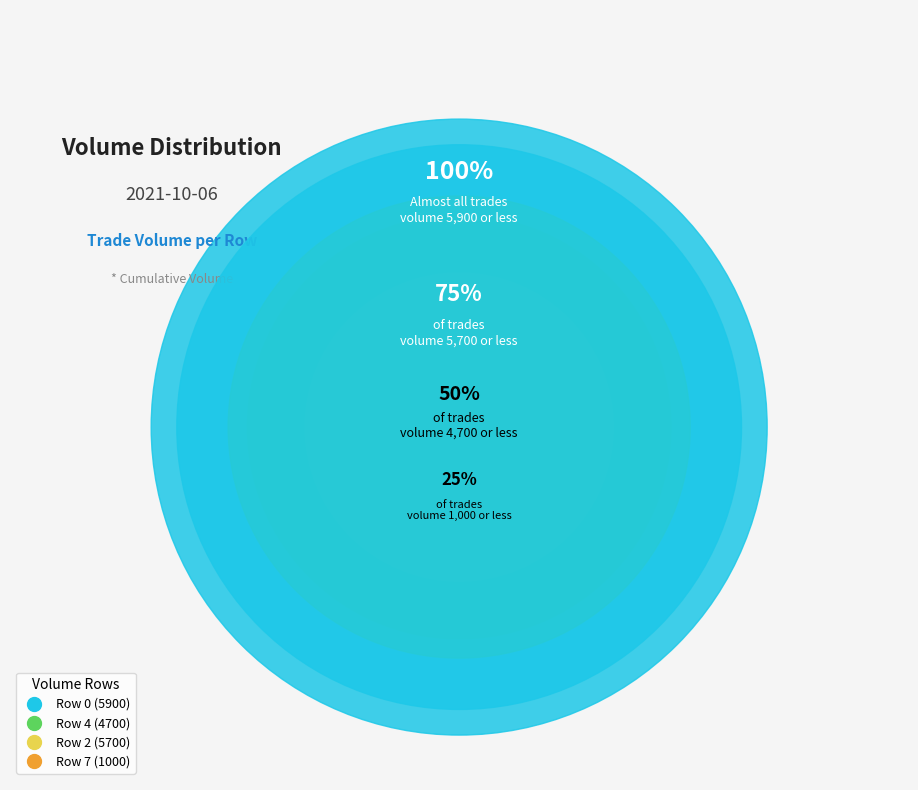

What percentage is the Row 7 slice, to the nearest percent?

3%